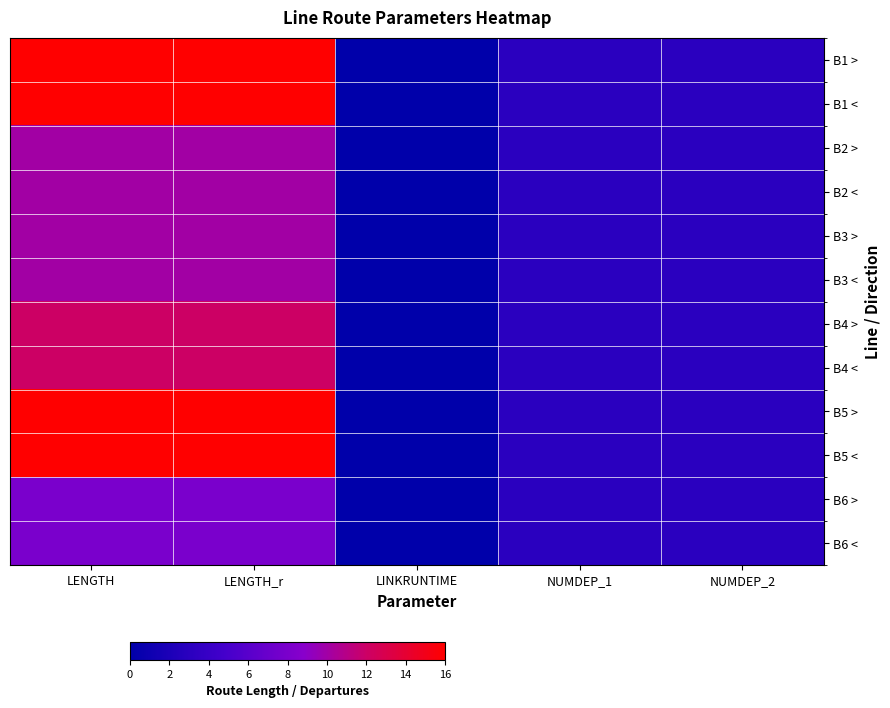

Which series changed the most between LENGTH and NUMDEP_1?

B1 >